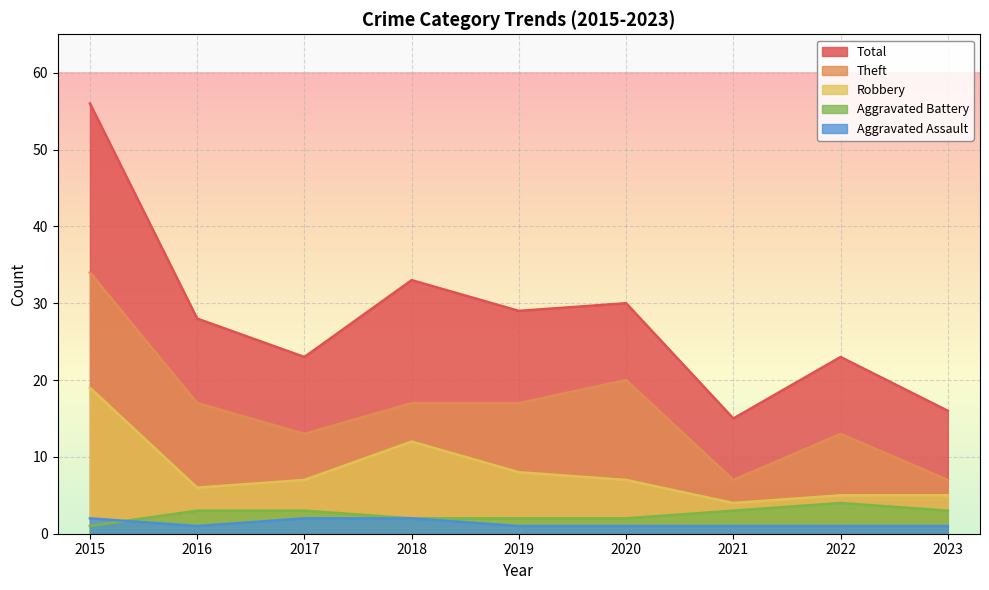

Between which two adjacent categories do Aggravated Battery and Aggravated Assault first intersect?

2015 and 2016